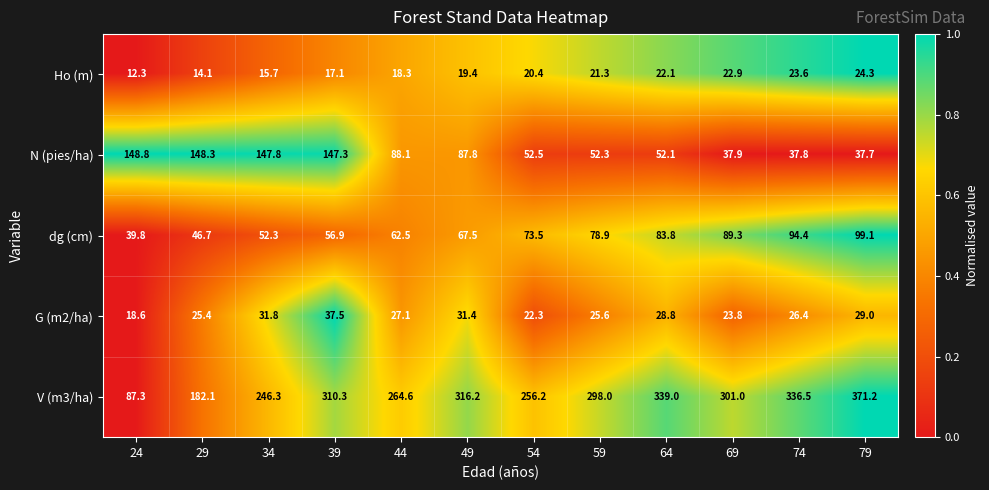

Which series has the widest spread of values?

V (m3/ha)